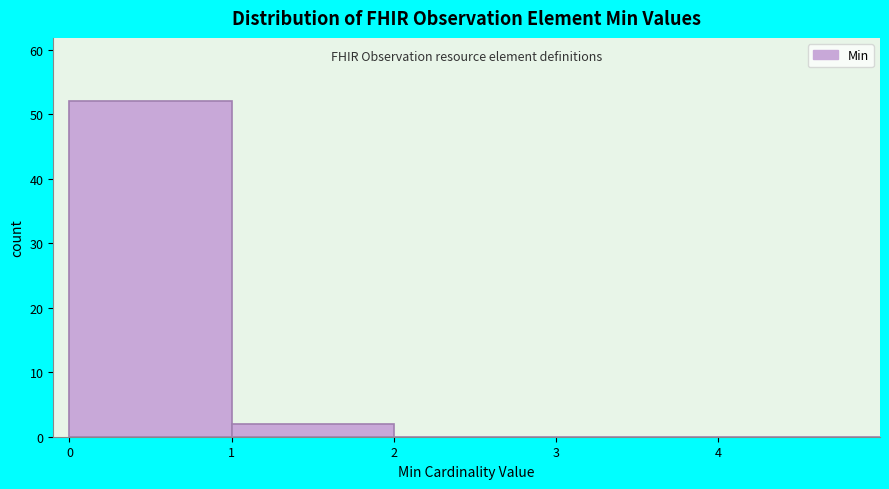

Which range on the x-axis has the tallest bar?

0 to 1